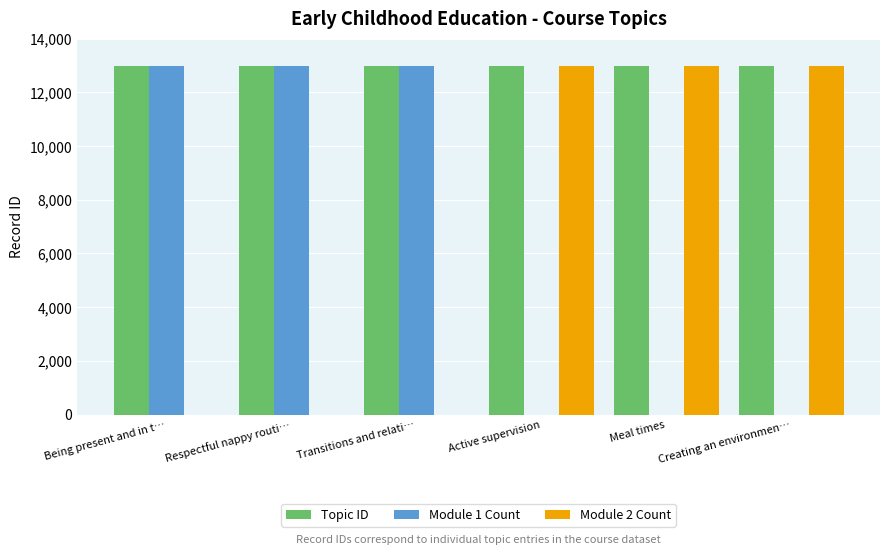

What is the sum of all Topic ID values?

77859